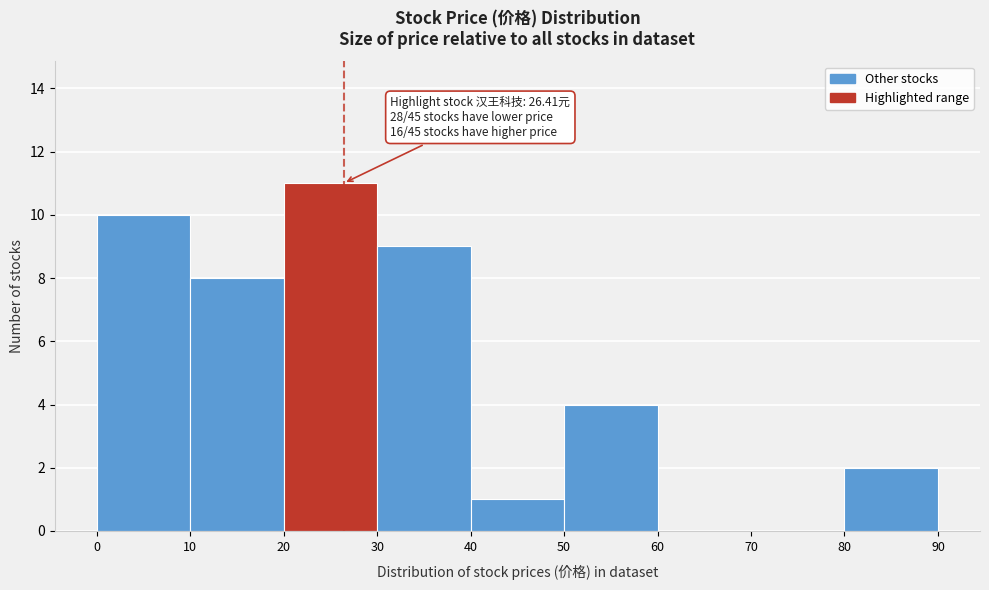

Over which range of the x-axis is the bar tallest?

20 to 30